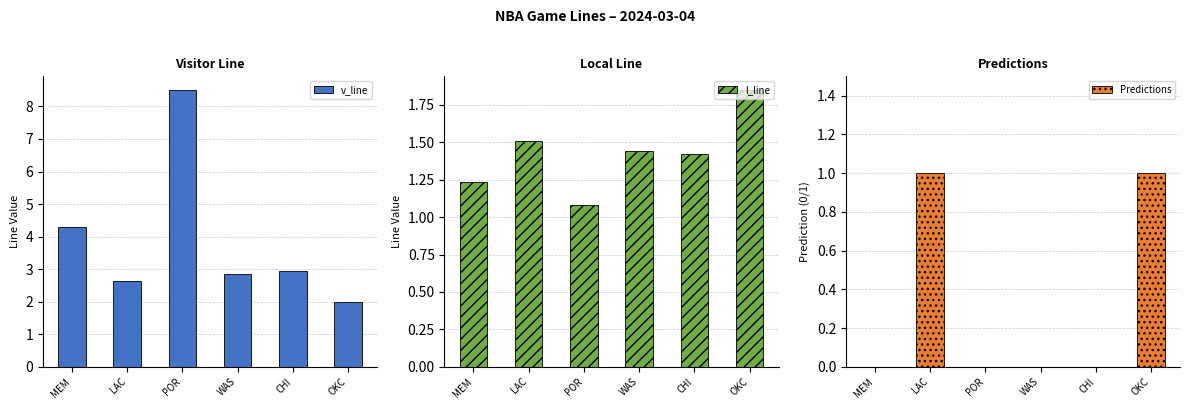

How many values in the Predictions series exceed 0?

2